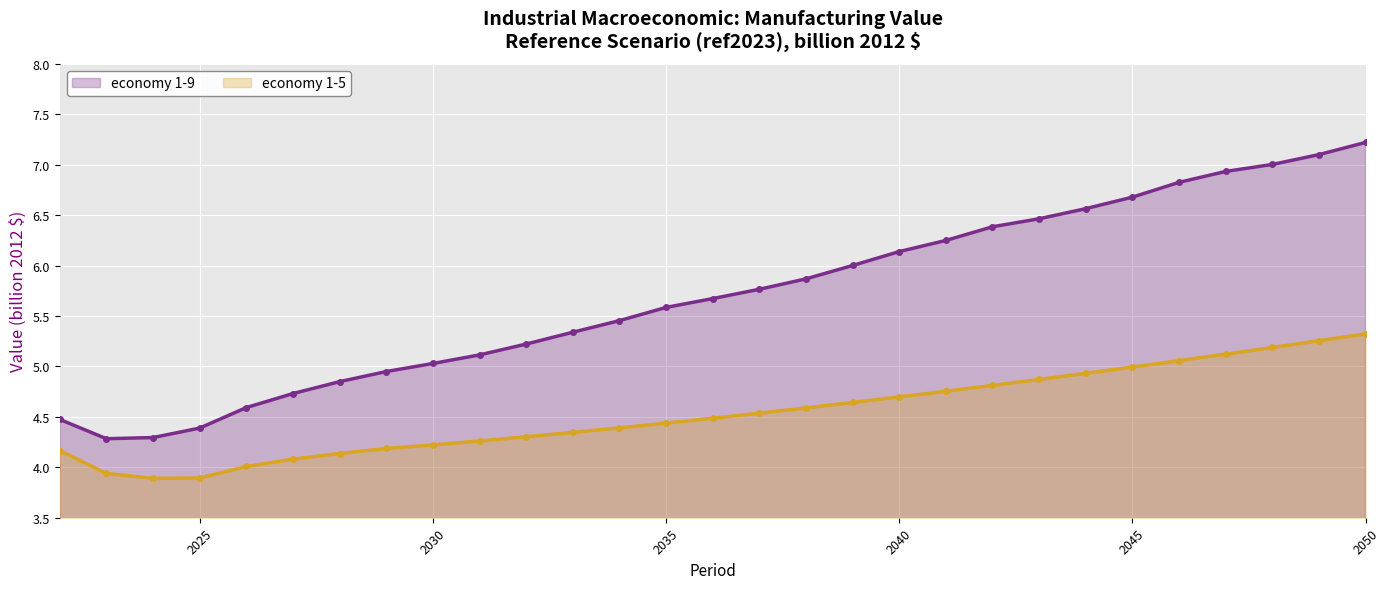

True or false: economy 1-5 and economy 1-9 cross at least once.

False